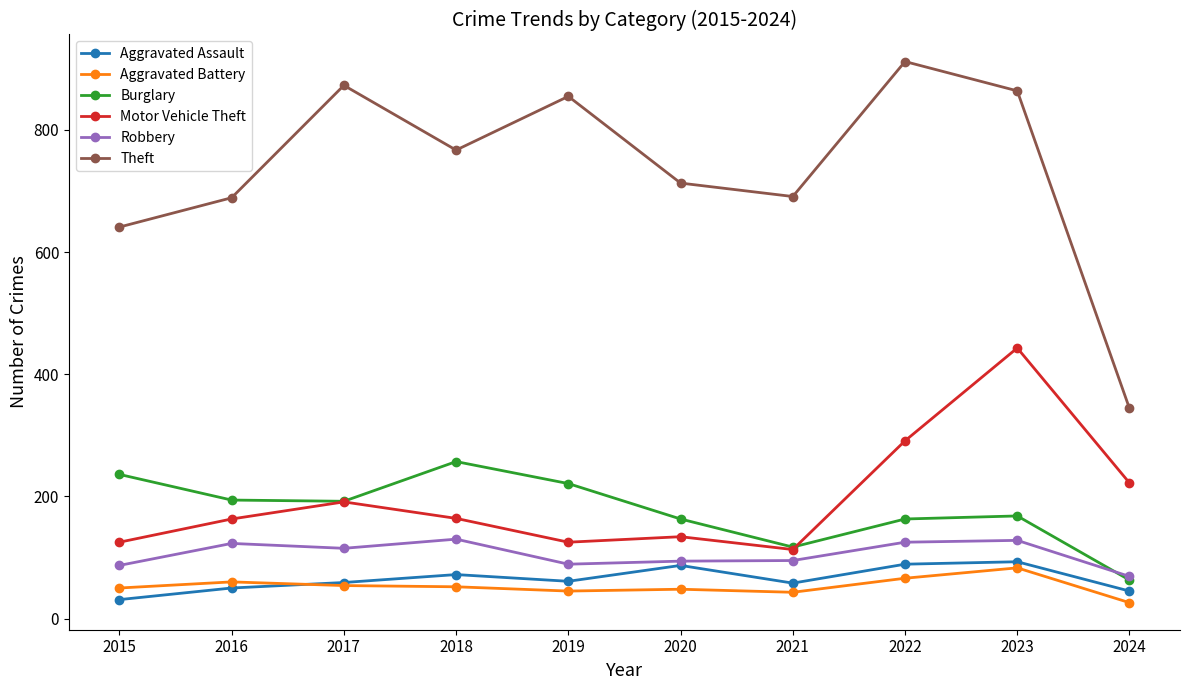

The value of Motor Vehicle Theft at 2016 is 281. True or false?

False